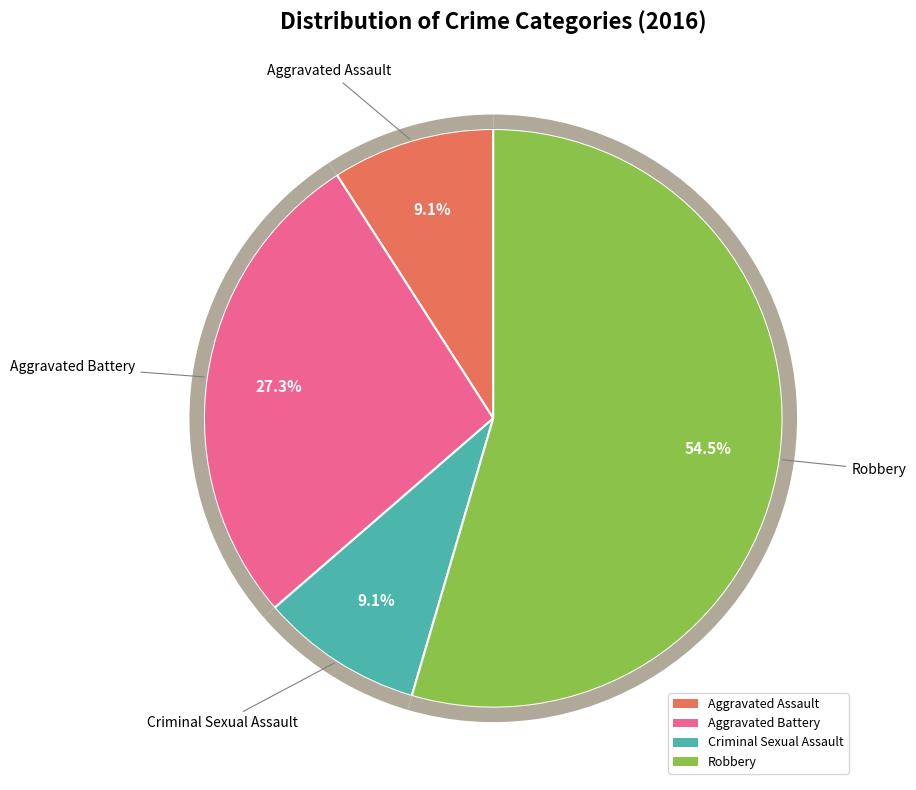

Which category has the smallest portion of the pie?

Aggravated Assault